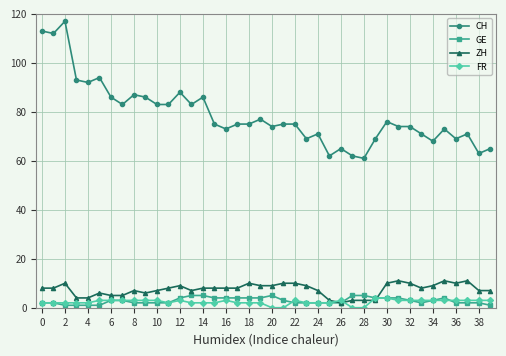

What is the greatest value displayed?

117